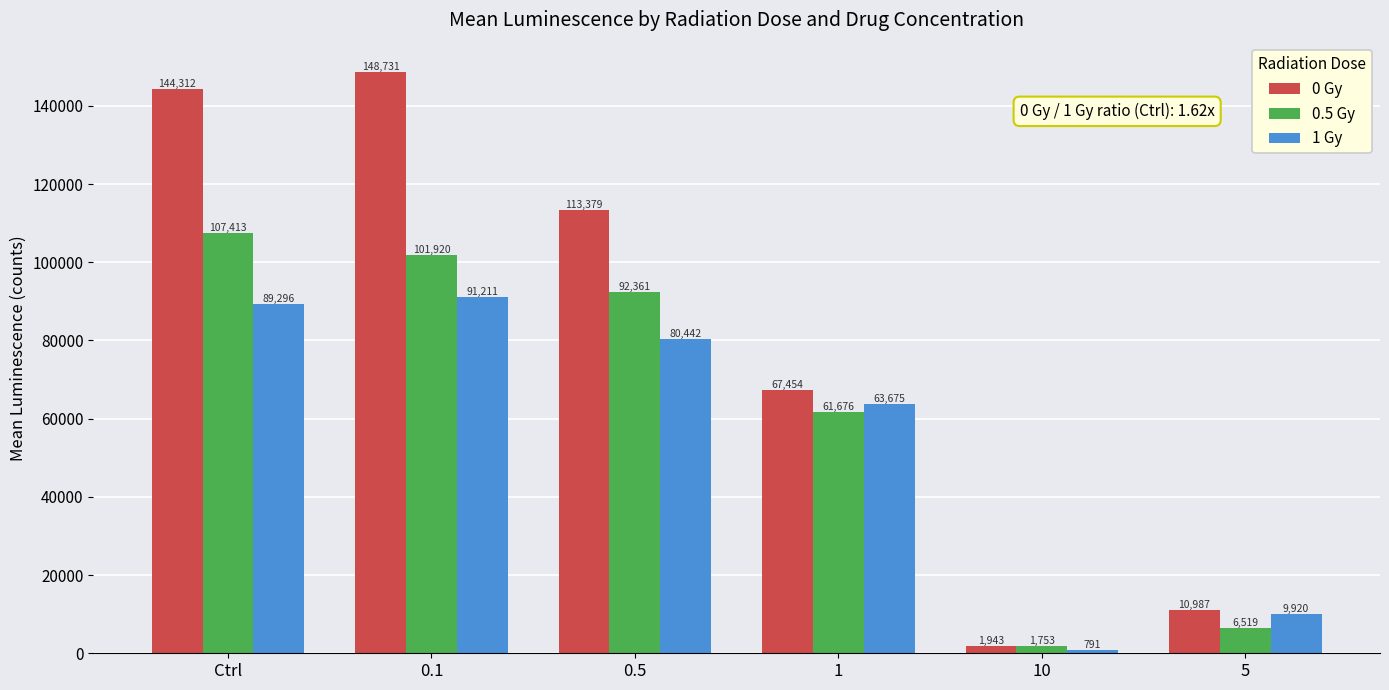

Rank the series by their maximum value, from lowest to highest.

1 Gy, 0.5 Gy, 0 Gy